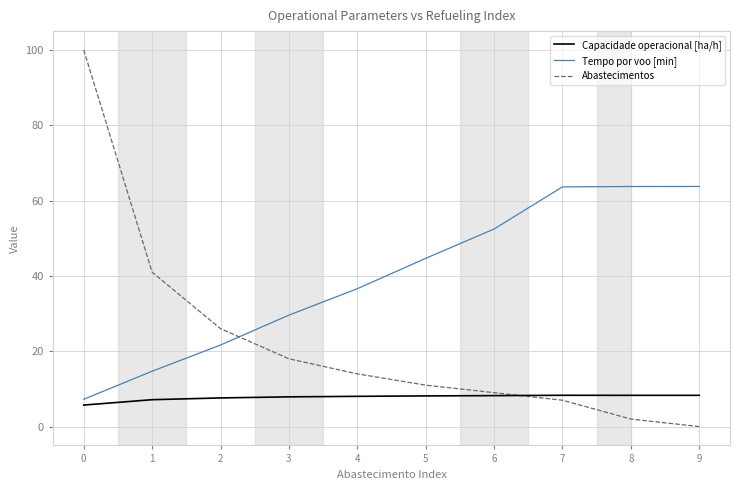

What is the greatest value displayed?

100.0